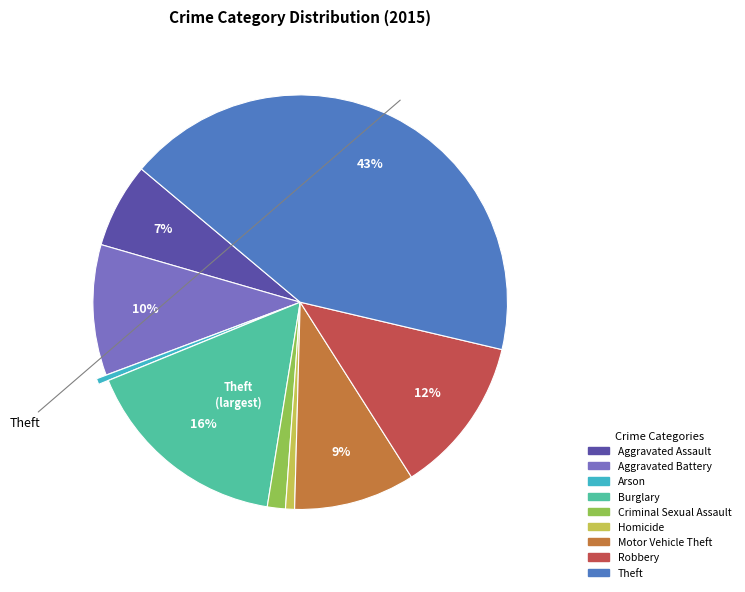

Is the sum of Burglary and Theft greater than half?

Yes